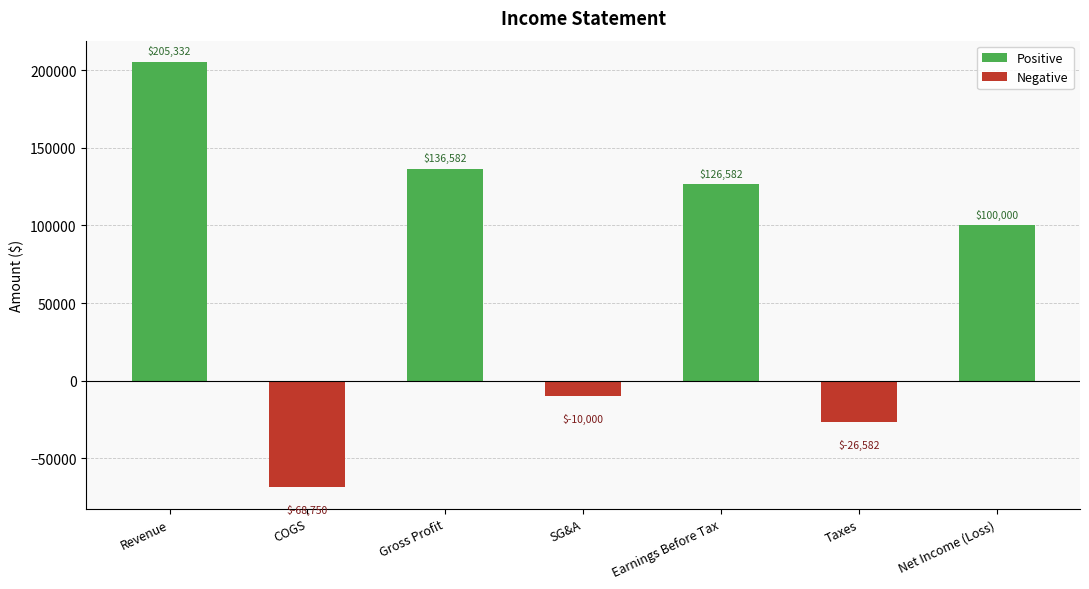

Does the chart contain stacked bars?

No